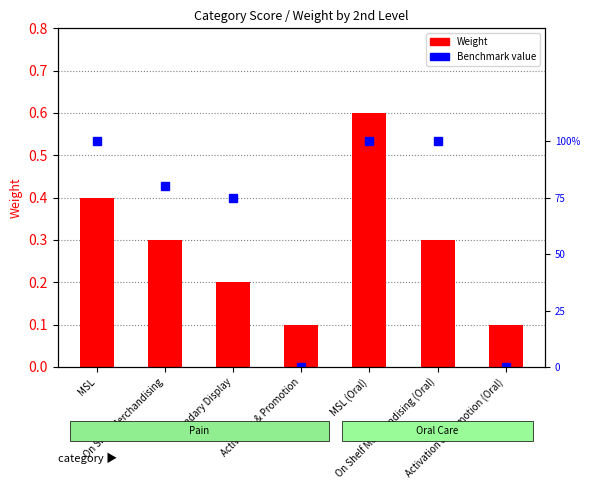

How many Weight values are between 0 and 1?

7